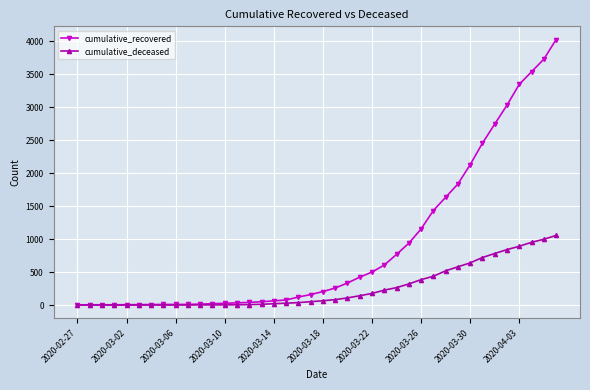

How many data points does each series have?

40